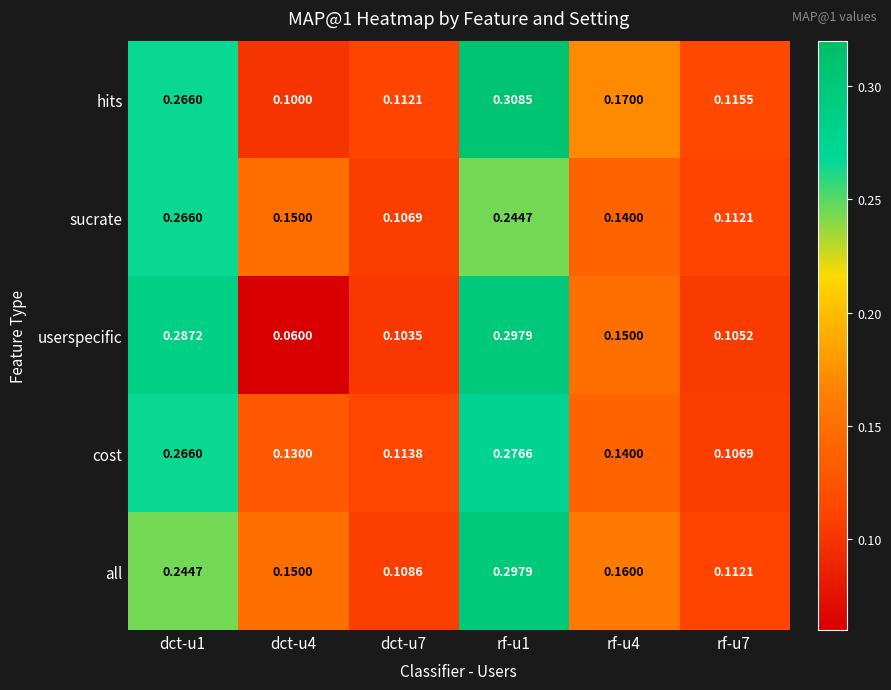

What is the spread (max minus min) of values at rf-u1?

0.1